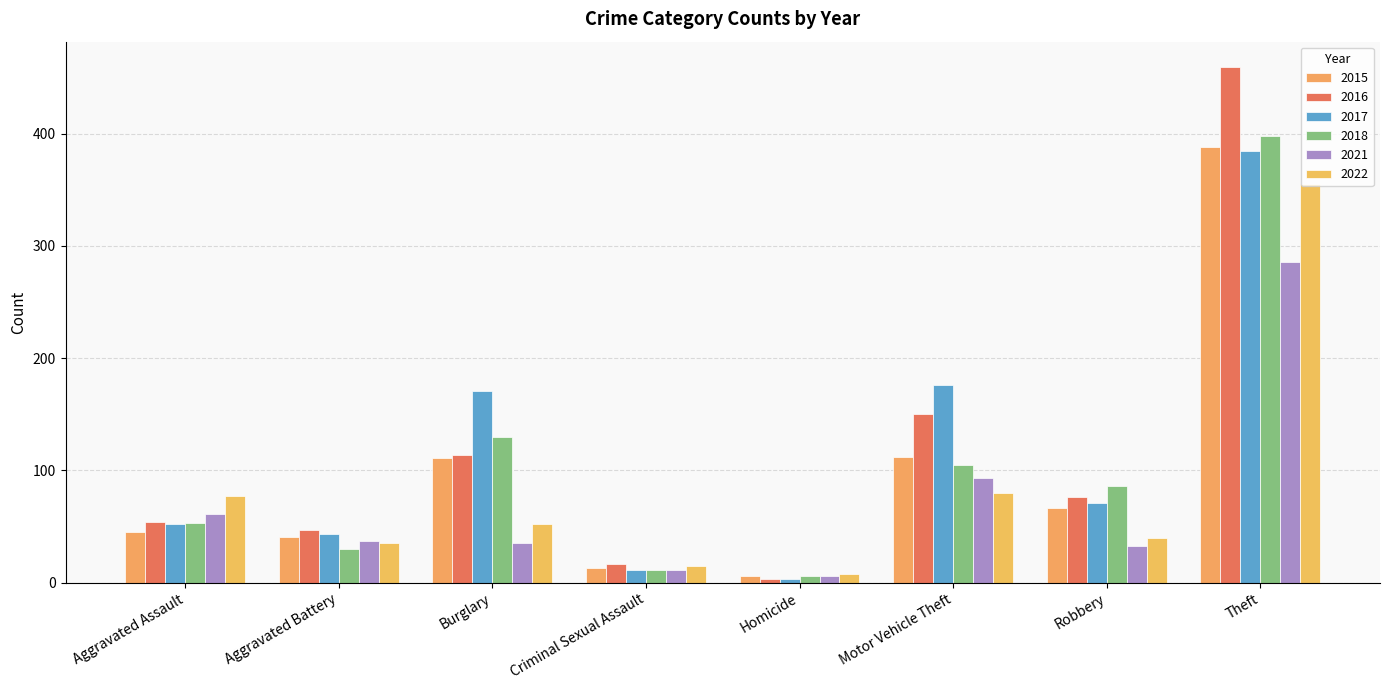

At which category is the sum across all series the highest?

Theft